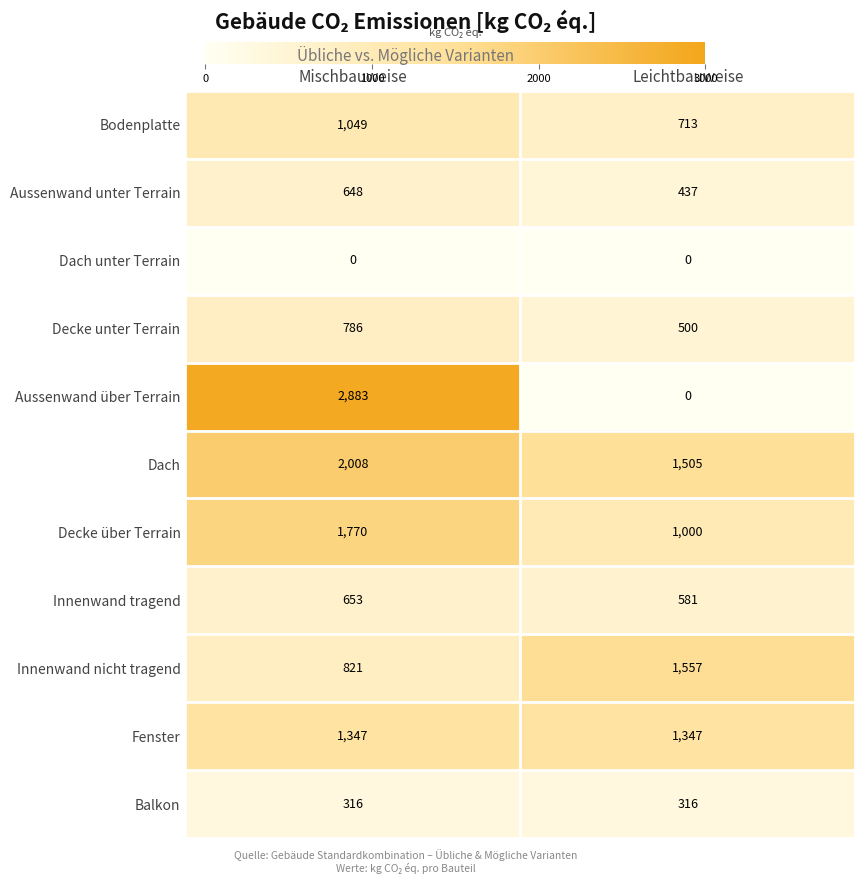

At how many categories does at least one series exceed 50?

2